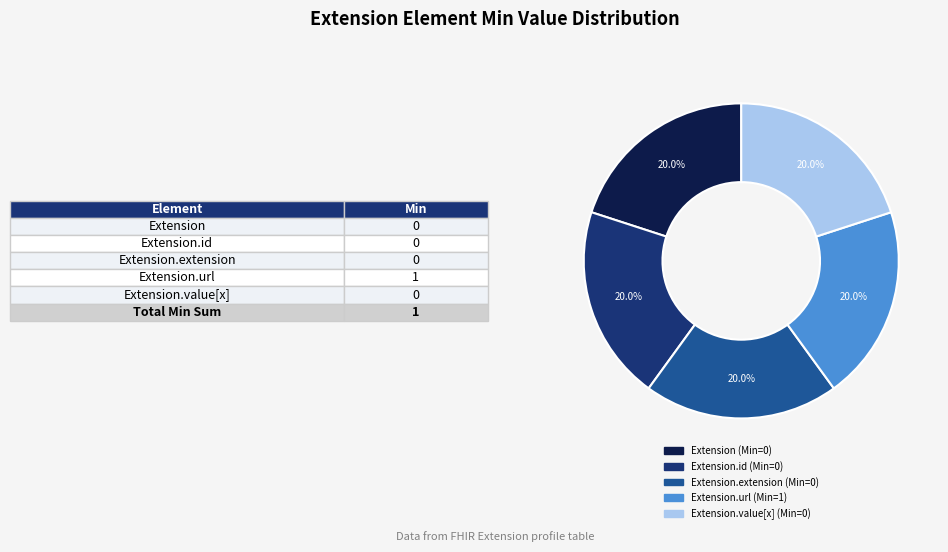

Does any single category account for the majority?

No